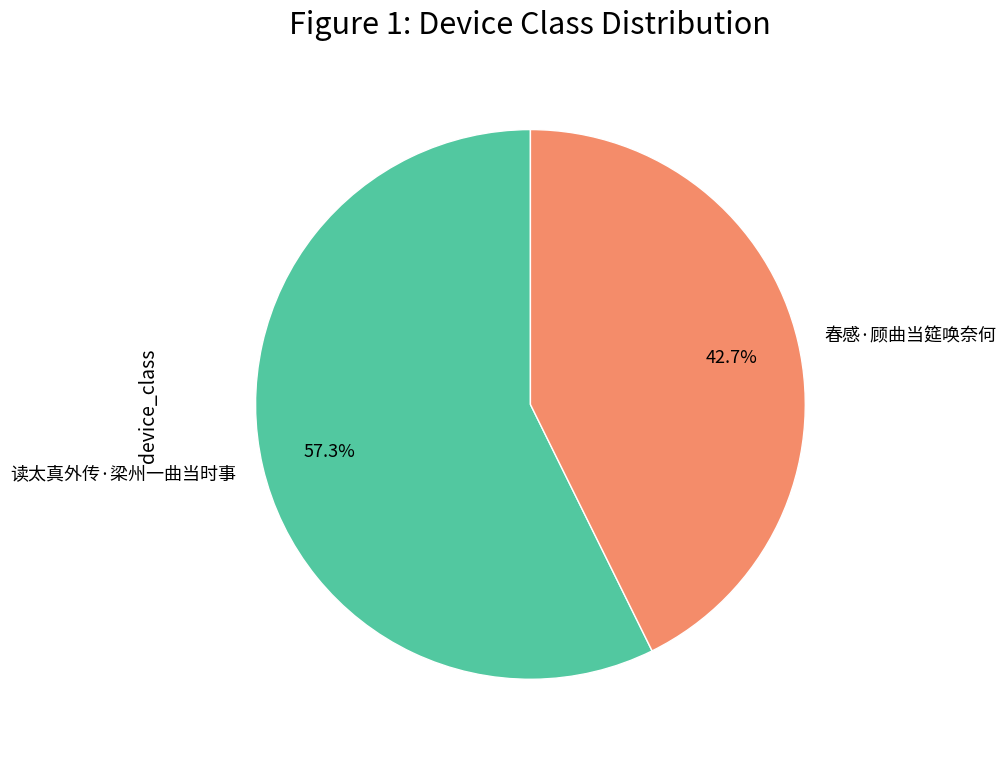

Approximately how many times larger is the value at 读太真外传·梁州一曲当时事 compared to 春感·顾曲当筵唤奈何?

1.3